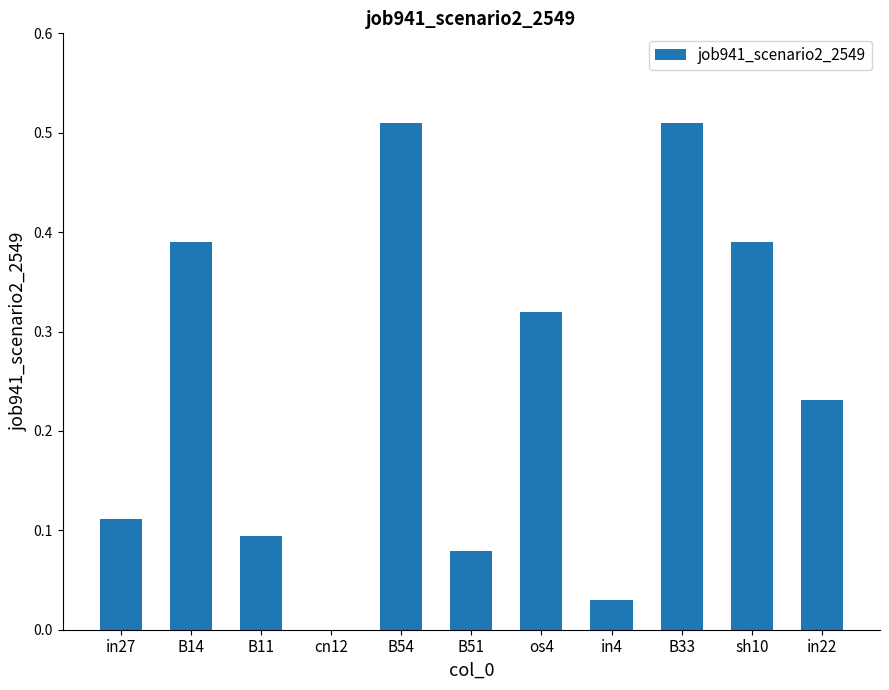

What is the sum of all values?

2.7